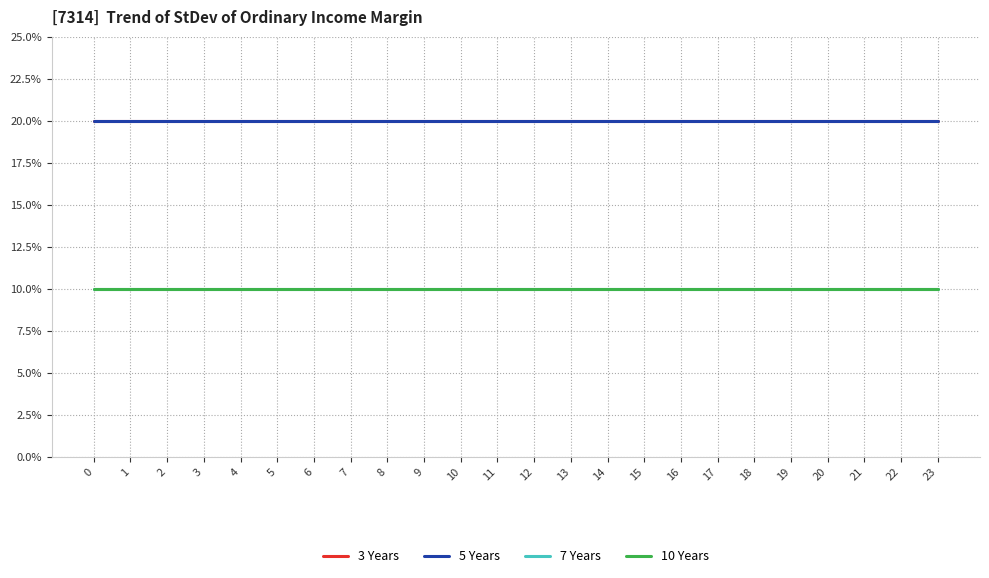

Reading left to right, list all the values displayed in this chart.

3 Years: 2	2	2	2	2	2	2	2	2	2	2	2	2	2	2	2	2	2	2	2	2	2	2	2
5 Years: 2	2	2	2	2	2	2	2	2	2	2	2	2	2	2	2	2	2	2	2	2	2	2	2
7 Years: 1	1	1	1	1	1	1	1	1	1	1	1	1	1	1	1	1	1	1	1	1	1	1	1
10 Years: 1	1	1	1	1	1	1	1	1	1	1	1	1	1	1	1	1	1	1	1	1	1	1	1